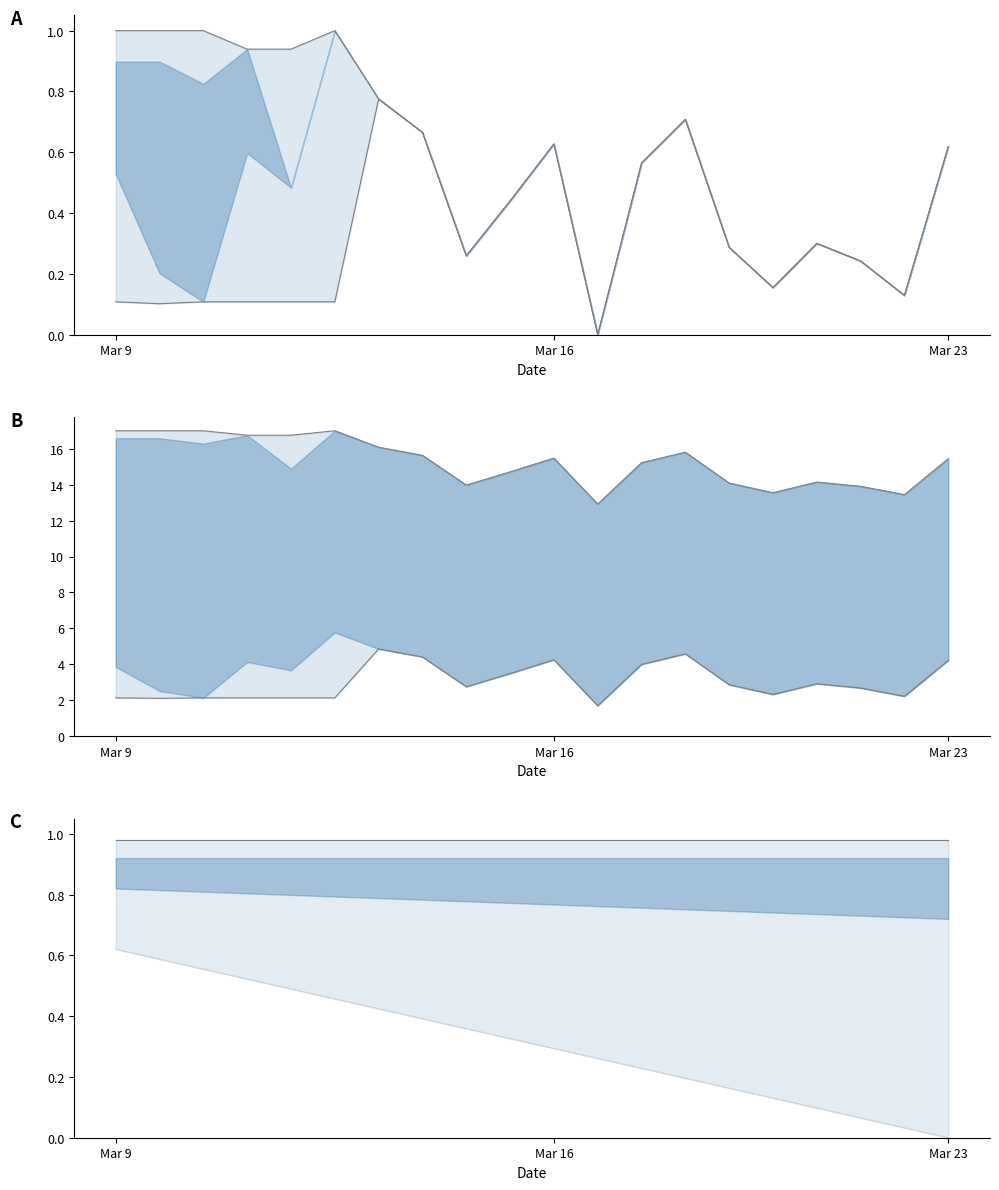

True or false: upper has a value of 0.3 at 18.

False